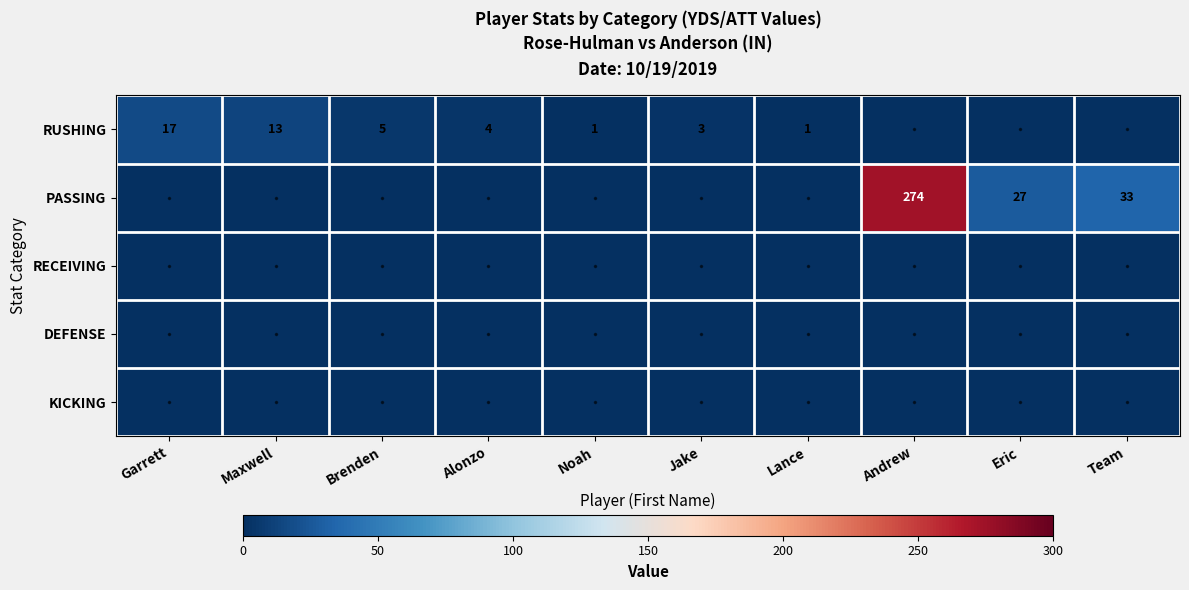

The value of PASSING at Andrew is 131. True or false?

False